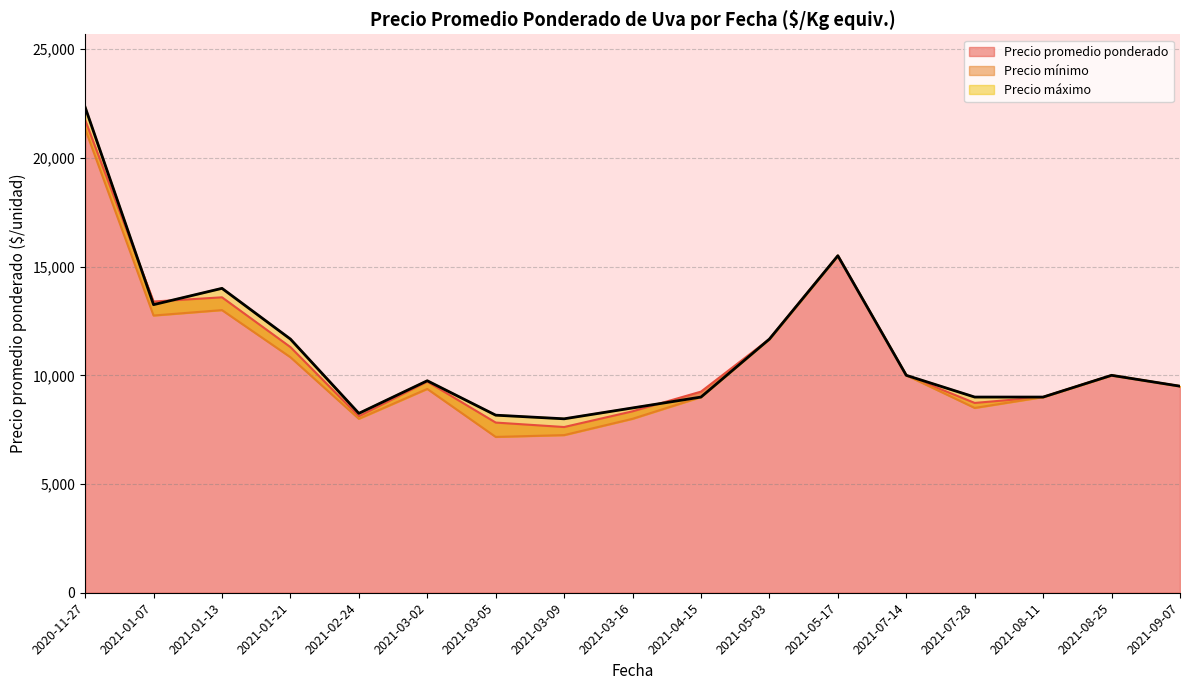

At which category does Precio promedio ponderado reach its first local peak?

2021-01-13